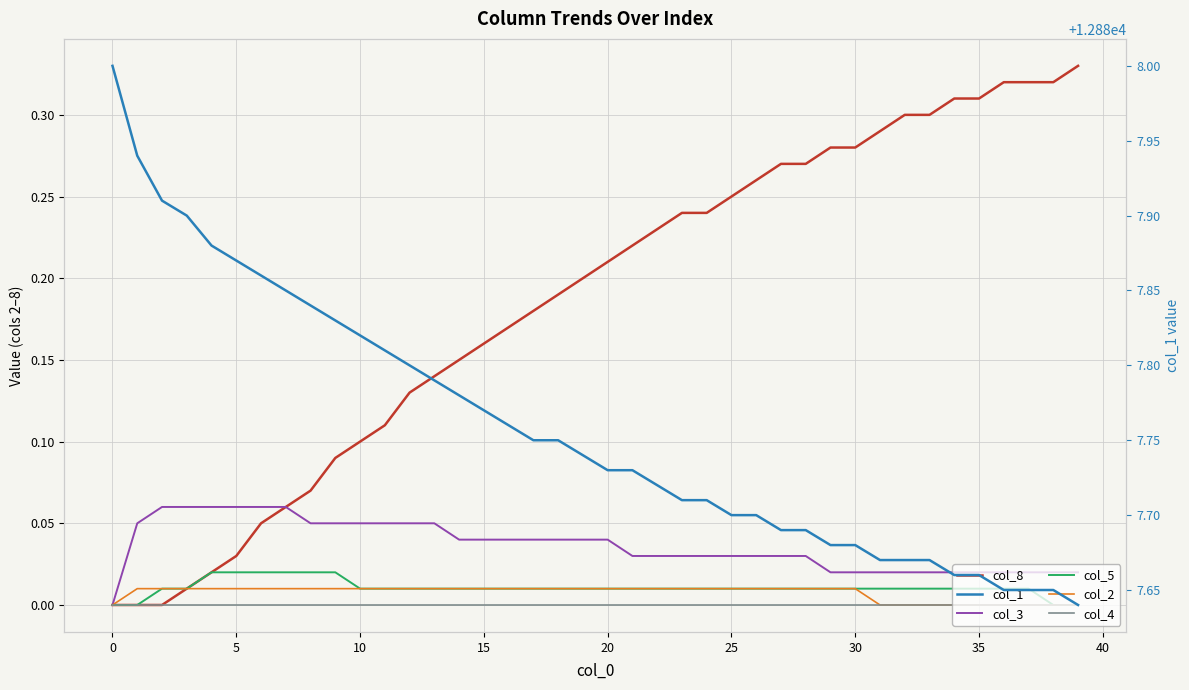

True or false: col_4 has a value of 0.0 at 5.

True